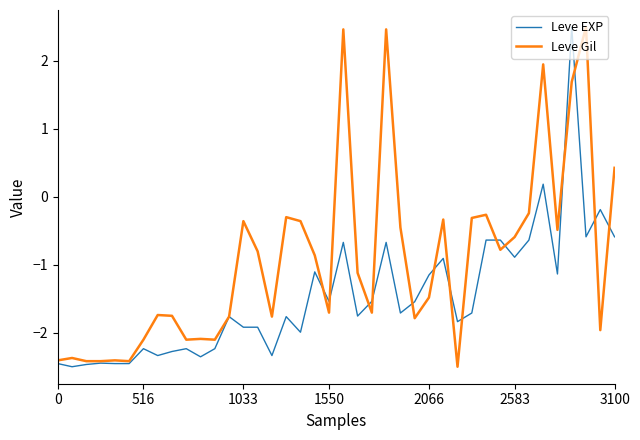

What is the minimum value for Leve Gil?

-2.5